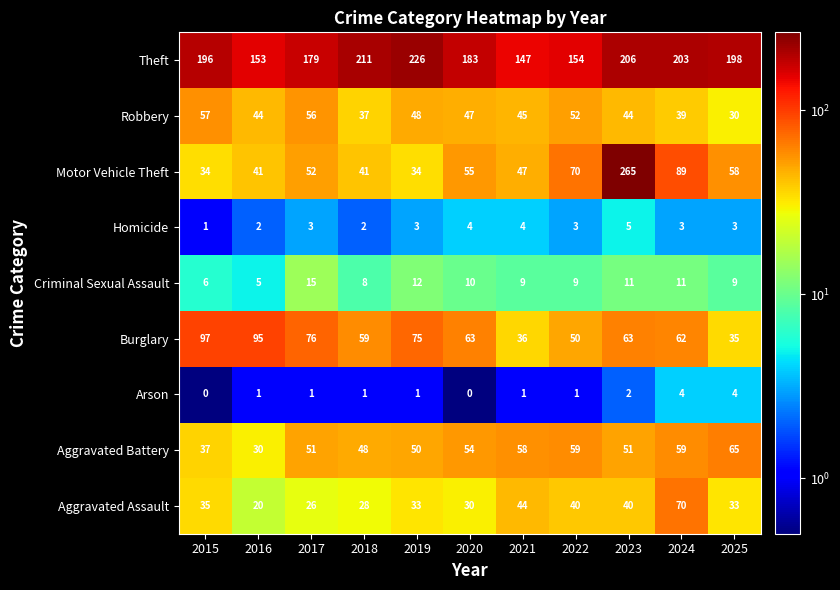

What is the difference between the Arson values at 2024 and 2016?

3